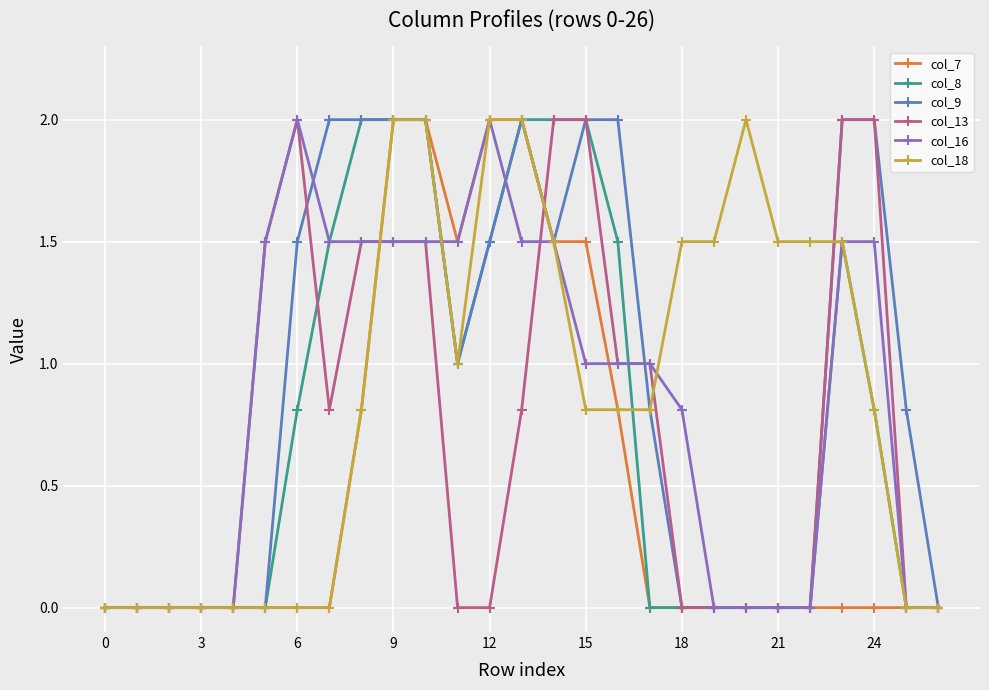

True or false: col_16 has more than 0 points higher than both neighbors.

True